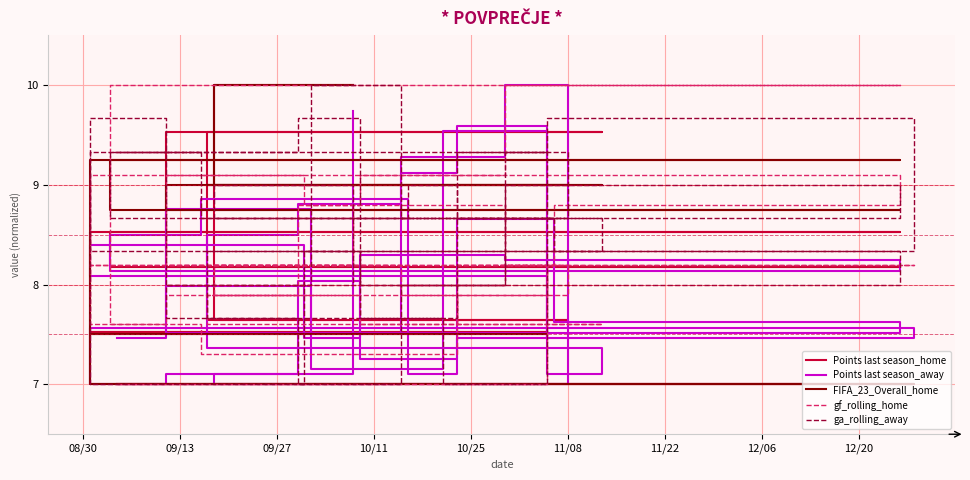

How many times do gf_rolling_home and ga_rolling_away cross each other?

7